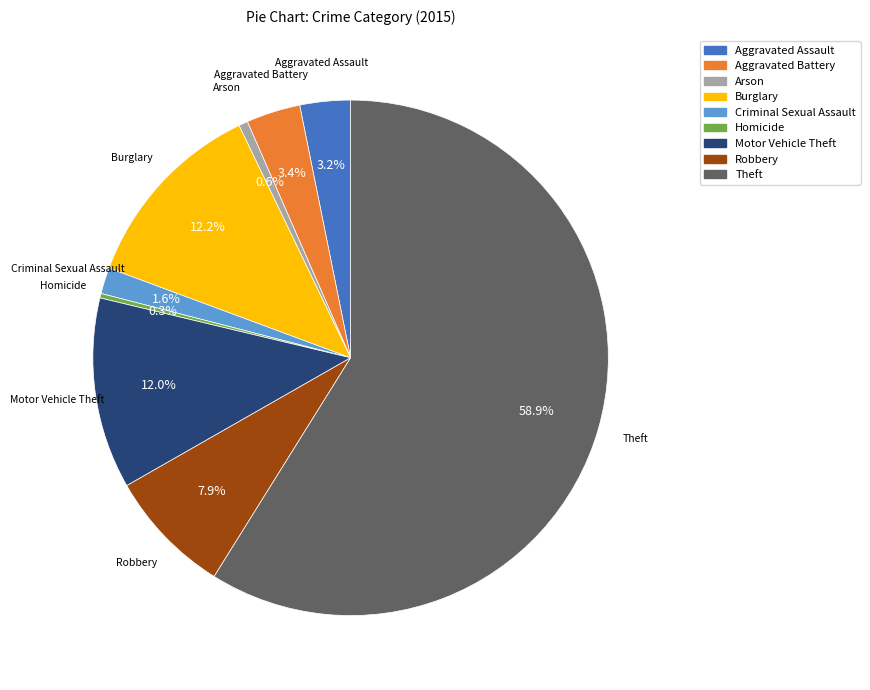

What percentage is the Motor Vehicle Theft slice, to the nearest percent?

12%